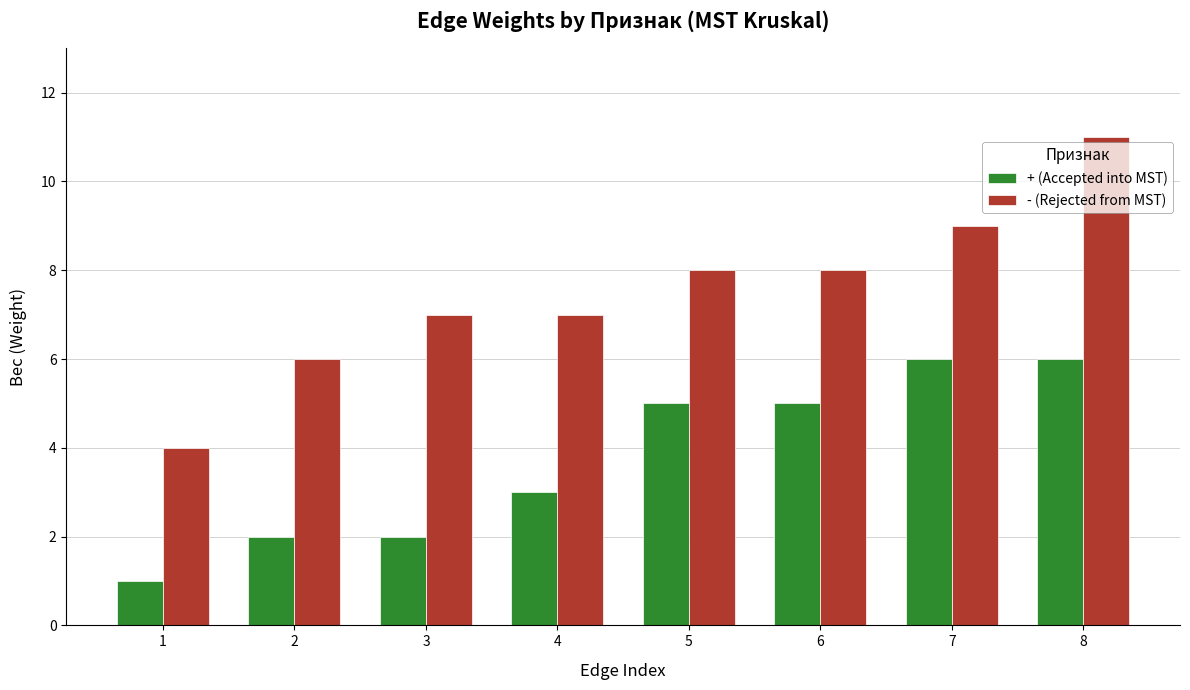

What is the minimum value for - (Rejected from MST)?

4